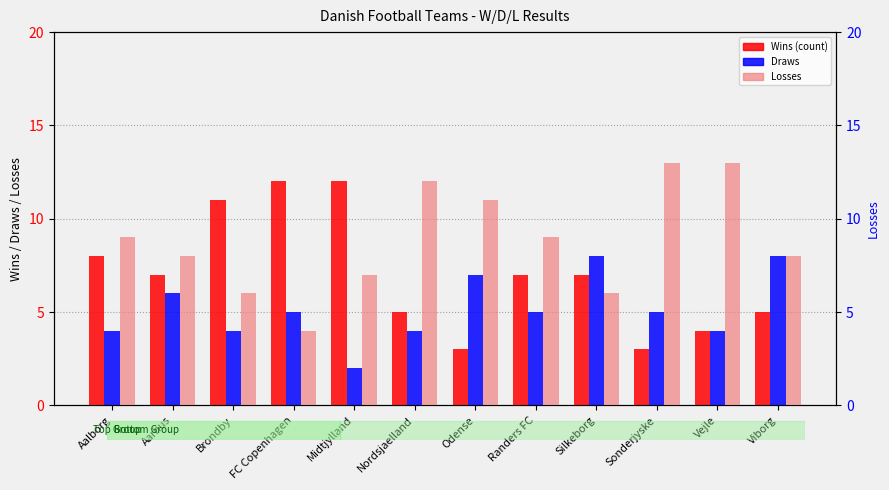

What is the difference between the maximum and minimum values in the Losses series?

9